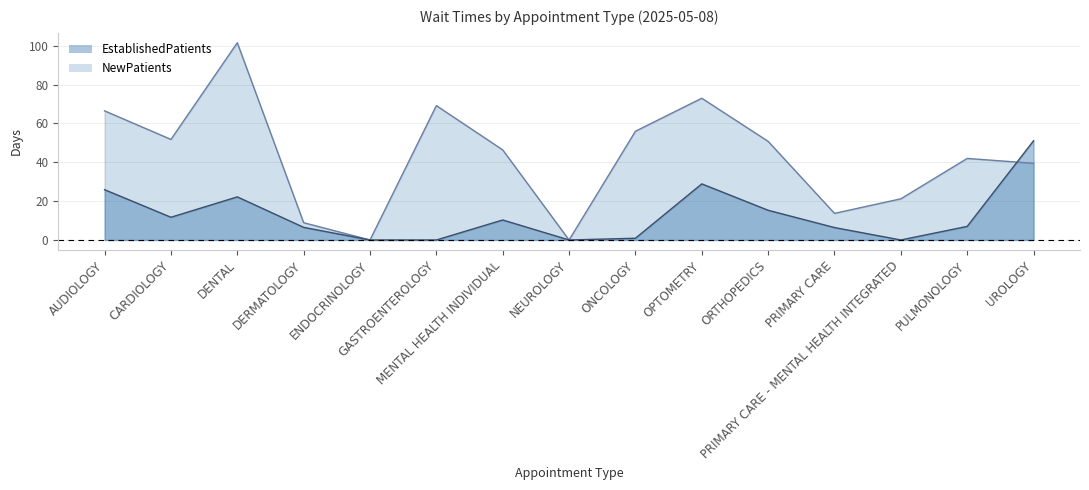

What is the value of the EstablishedPatients point at the 15th from the left?

51.1